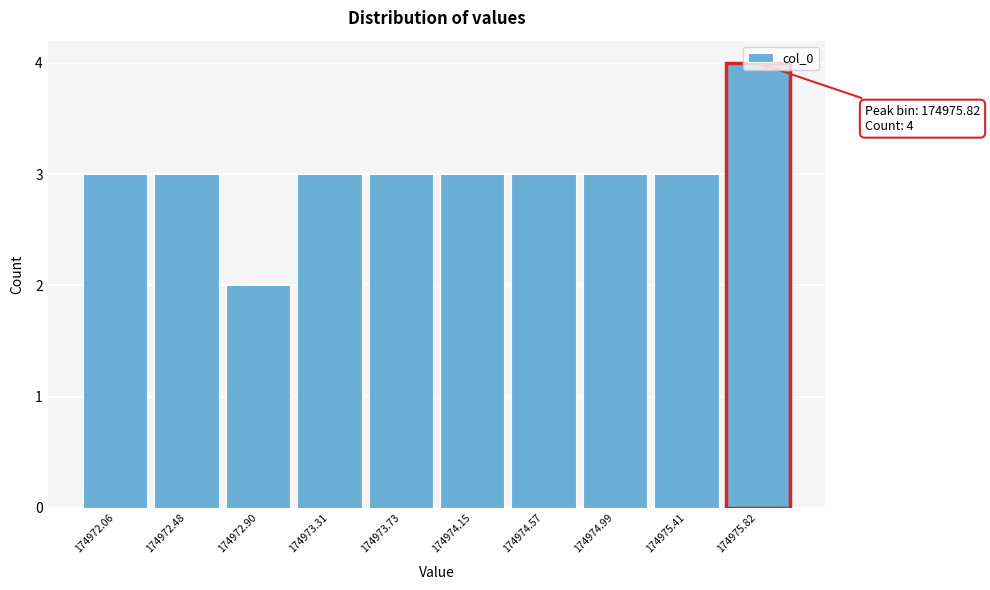

Which range on the x-axis has the tallest bar?

174975.60 to 174976.05